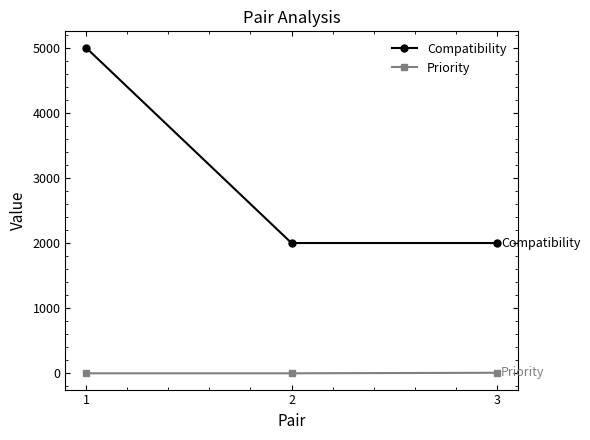

Which series changed the most between 1 and 3?

Compatibility